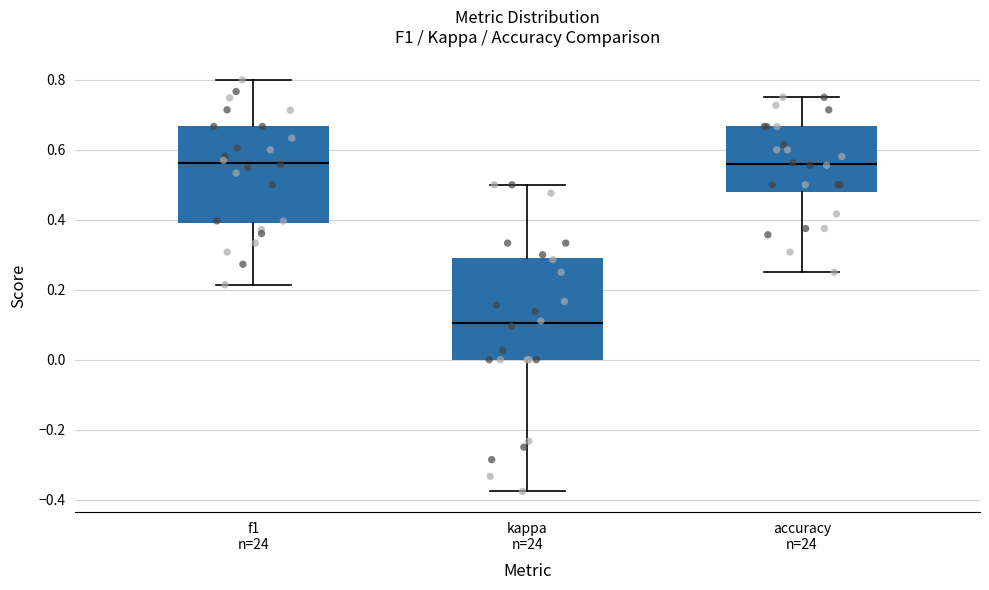

Which box has the lowest median line?

kappa n=24